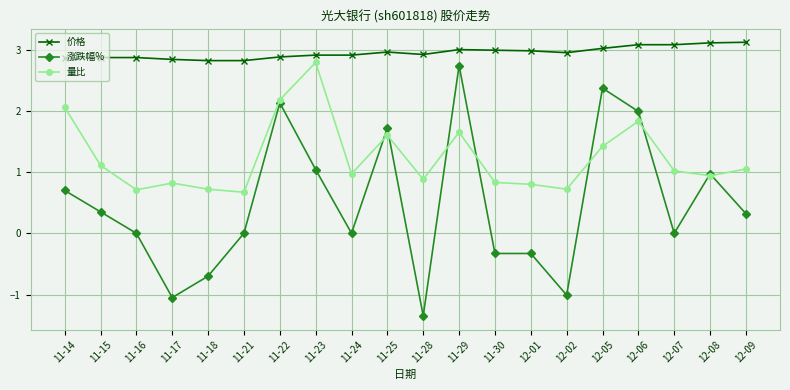

Is this an area chart (filled region under the line)?

No